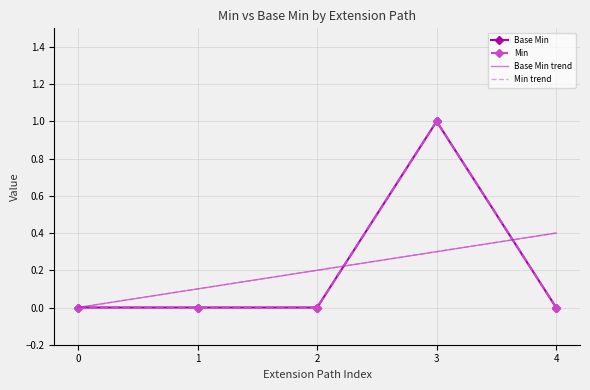

How many values in Min are above zero?

1